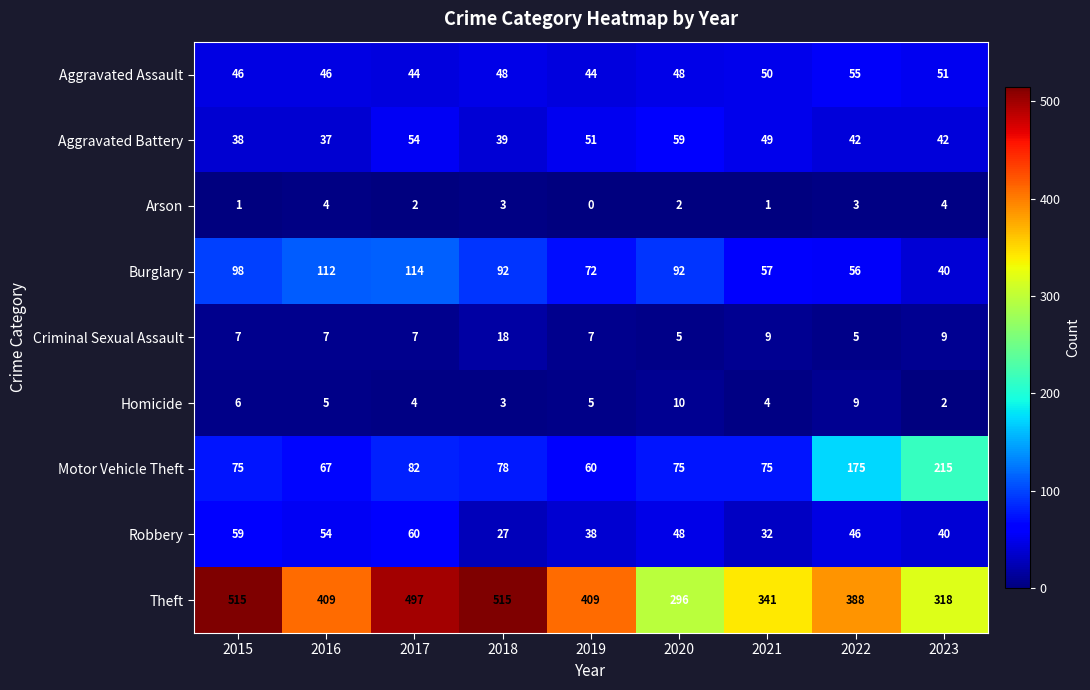

Which category has the lowest value across all series?

2019